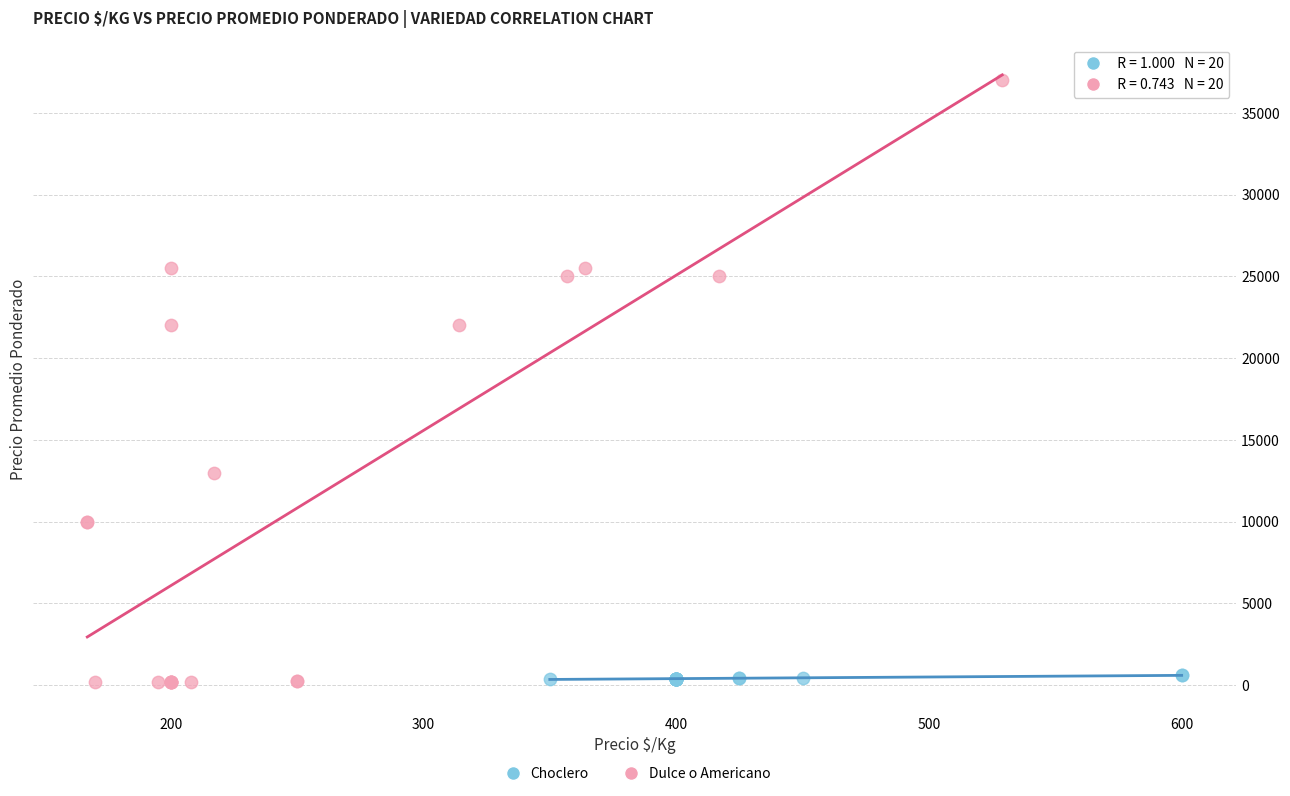

Which series contains the highest Y value?

Dulce o Americano